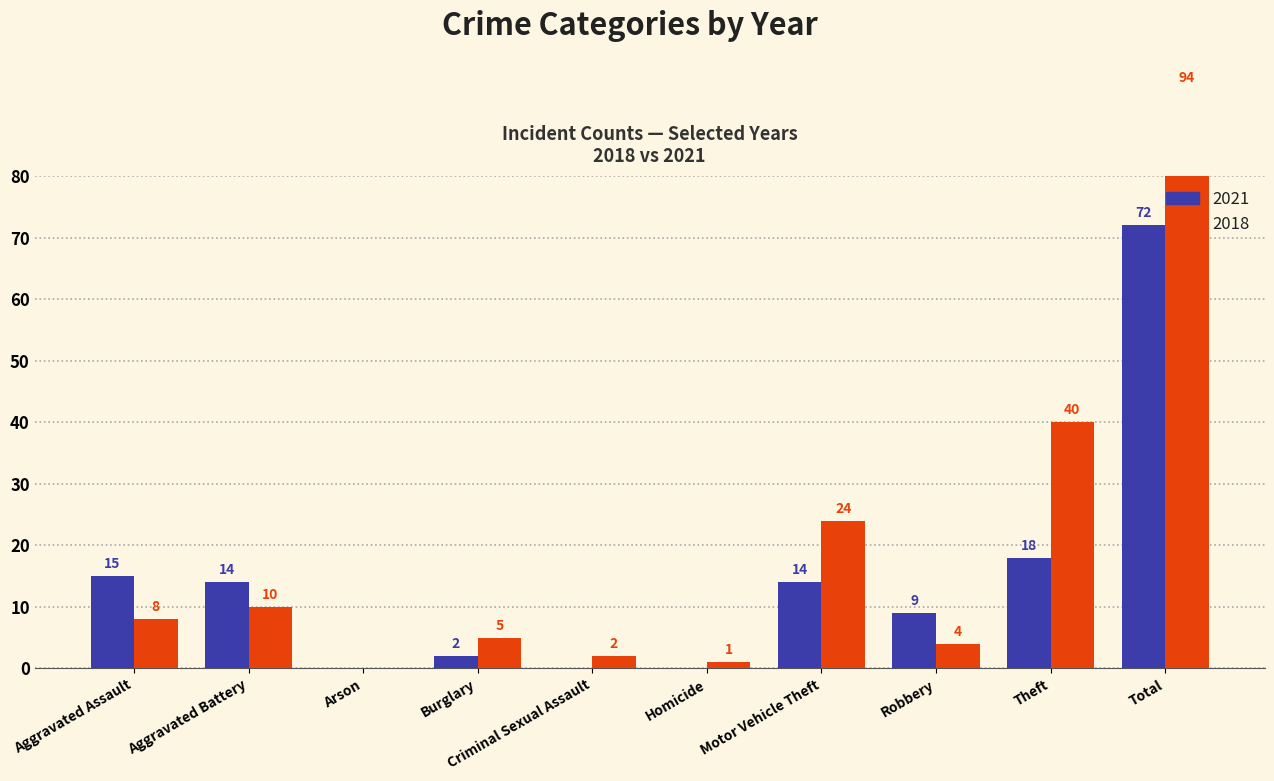

Is the value of 2018 at Aggravated Battery greater than the value of 2021 at Robbery?

Yes